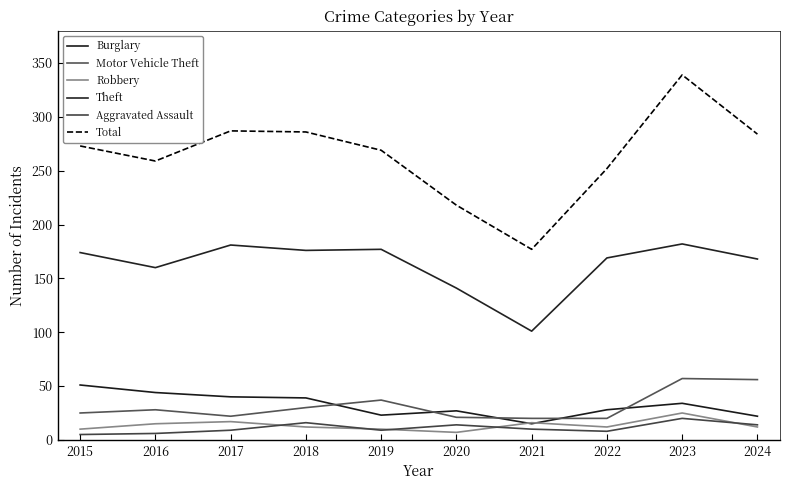

Where is the first local minimum for Total?

2016